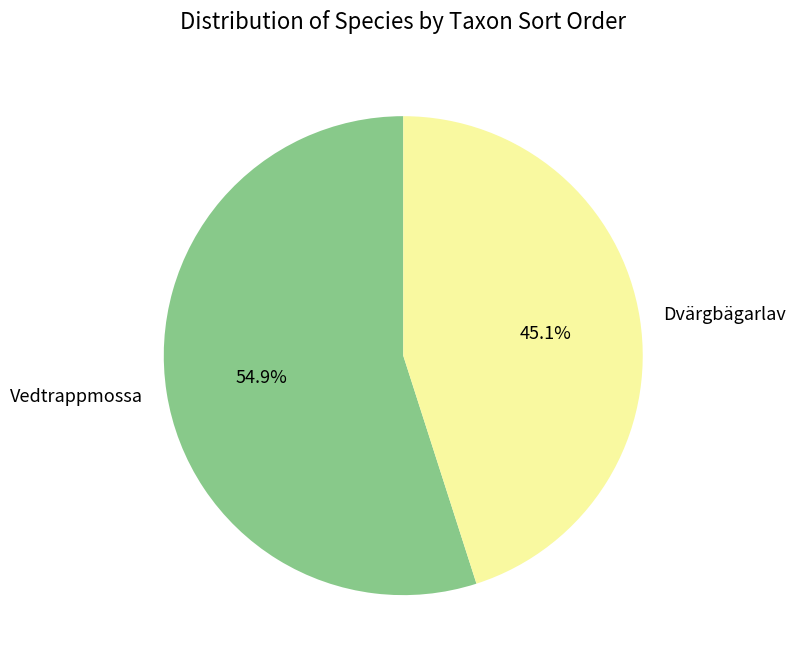

How many slices are in this pie chart?

2